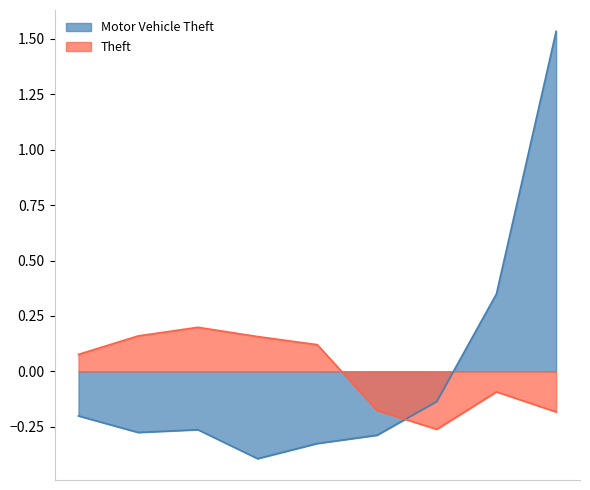

How many values in Motor Vehicle Theft are below zero?

7